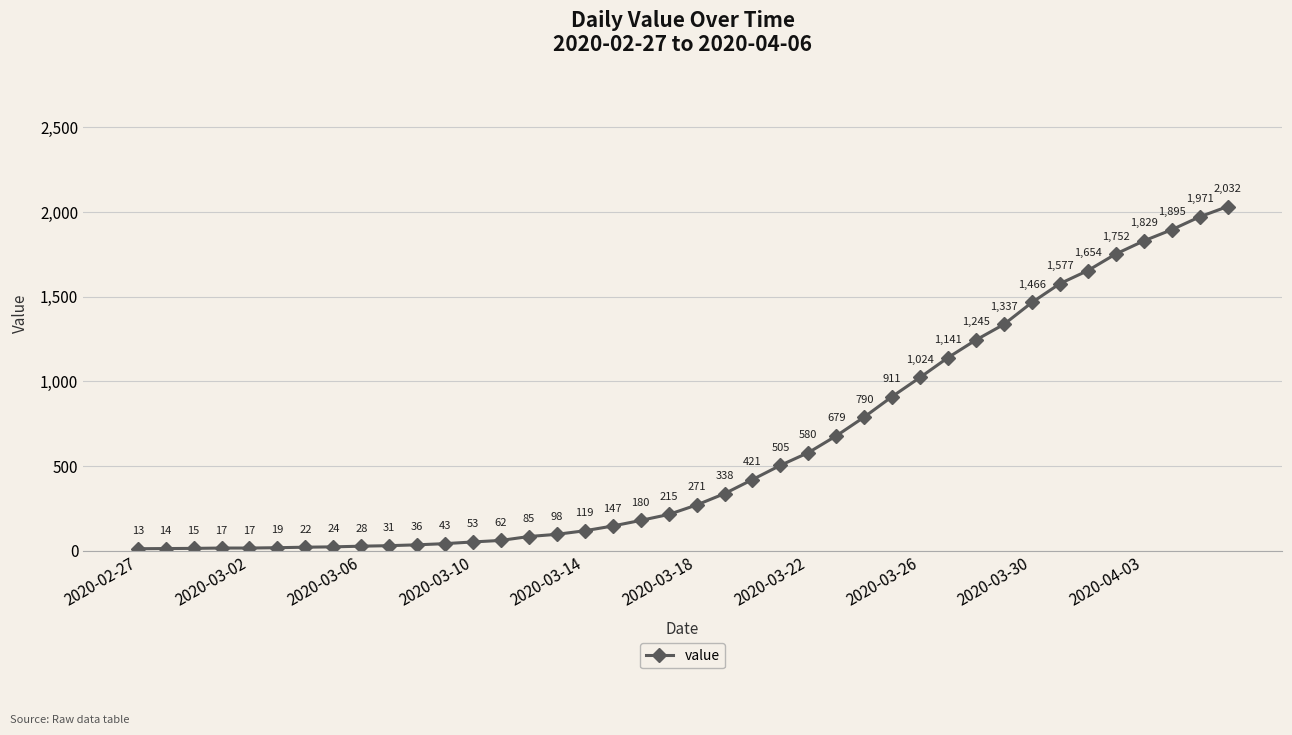

What is the minimum value shown in the chart?

13